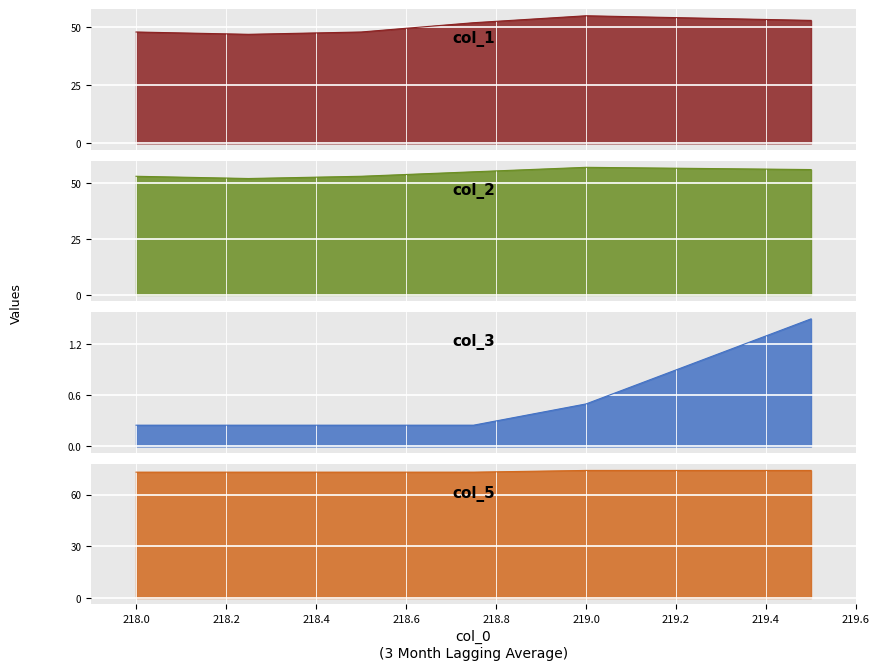

What is the label of the 3rd point from the left?

218.5